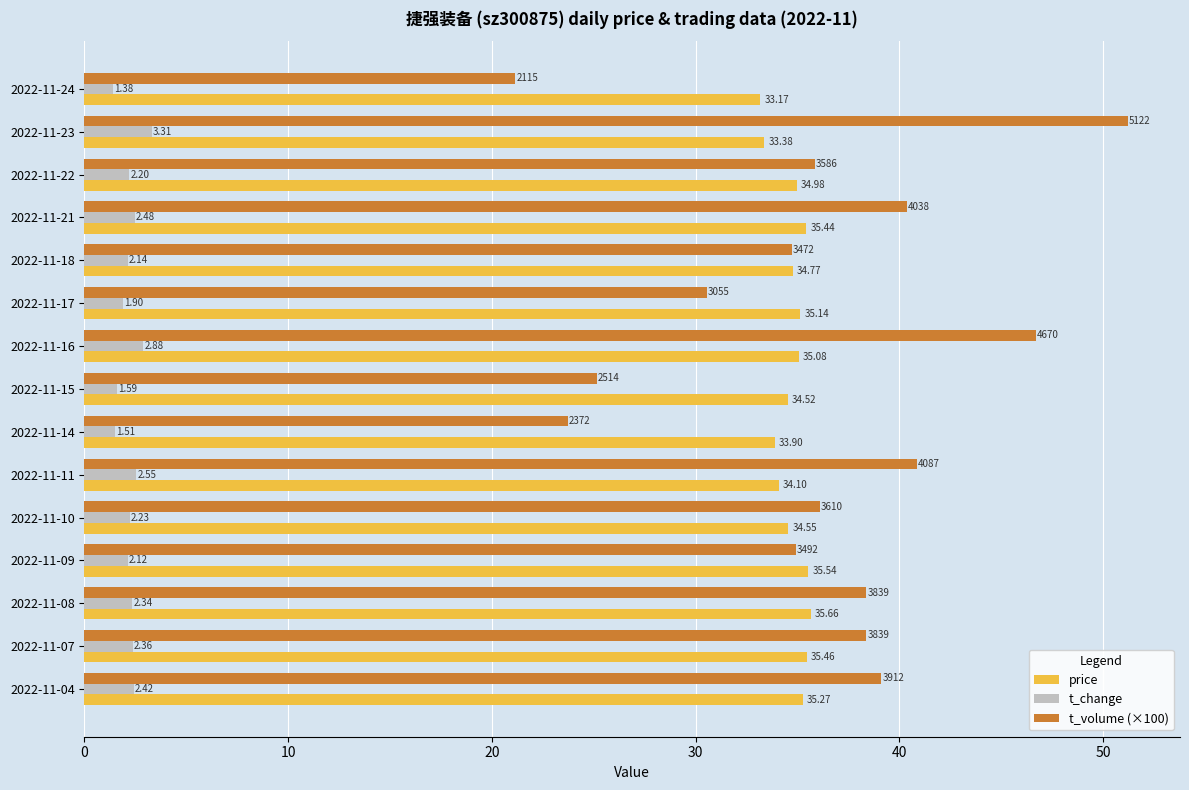

What is the average value of the t_volume (×100) series?

35.8